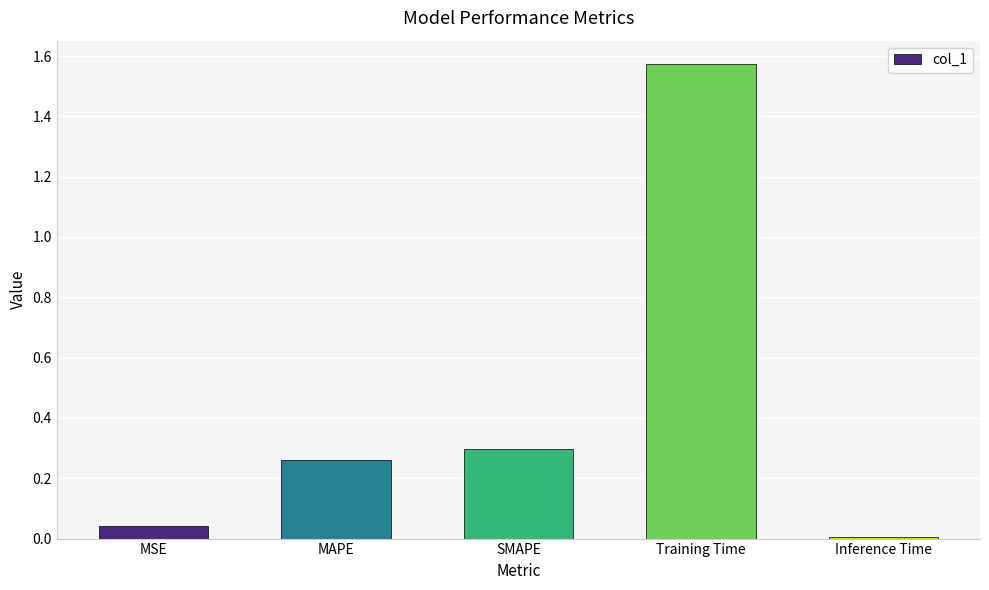

The chart shows a value of 0.0 at Inference Time. True or false?

True